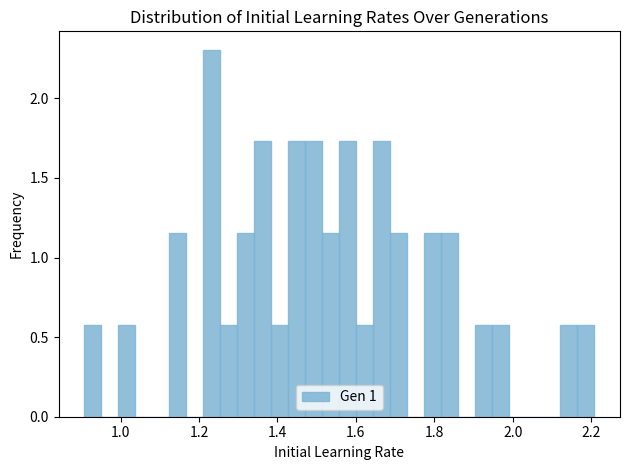

Around what value on the x-axis is the tallest bar? Give the approximate position of its centre, as read against the axis.

1.24